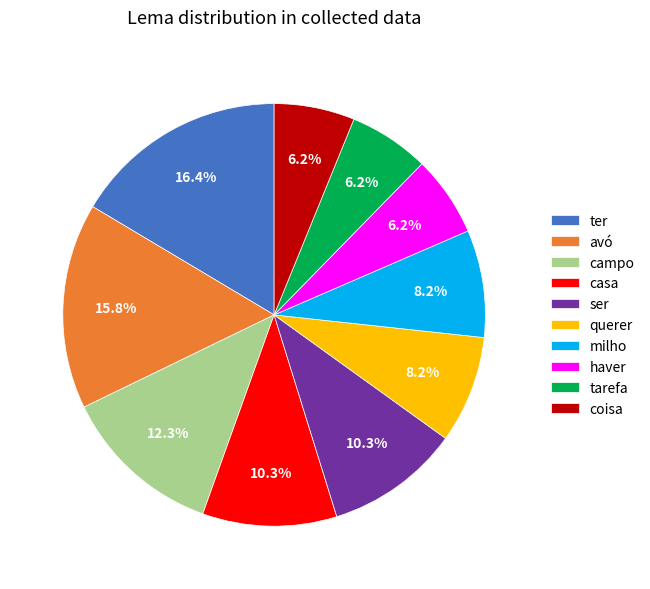

Count the number of slices in the pie.

10